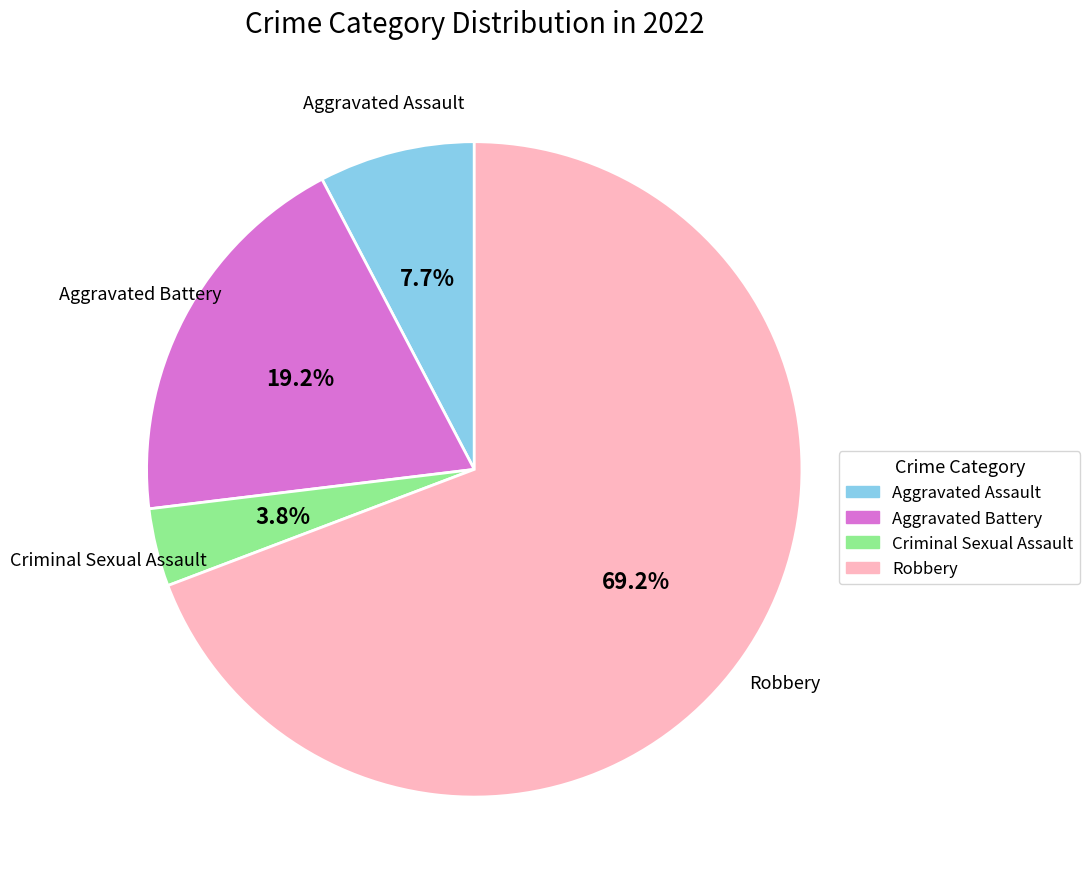

Which has a higher value, Criminal Sexual Assault or Aggravated Assault?

Aggravated Assault